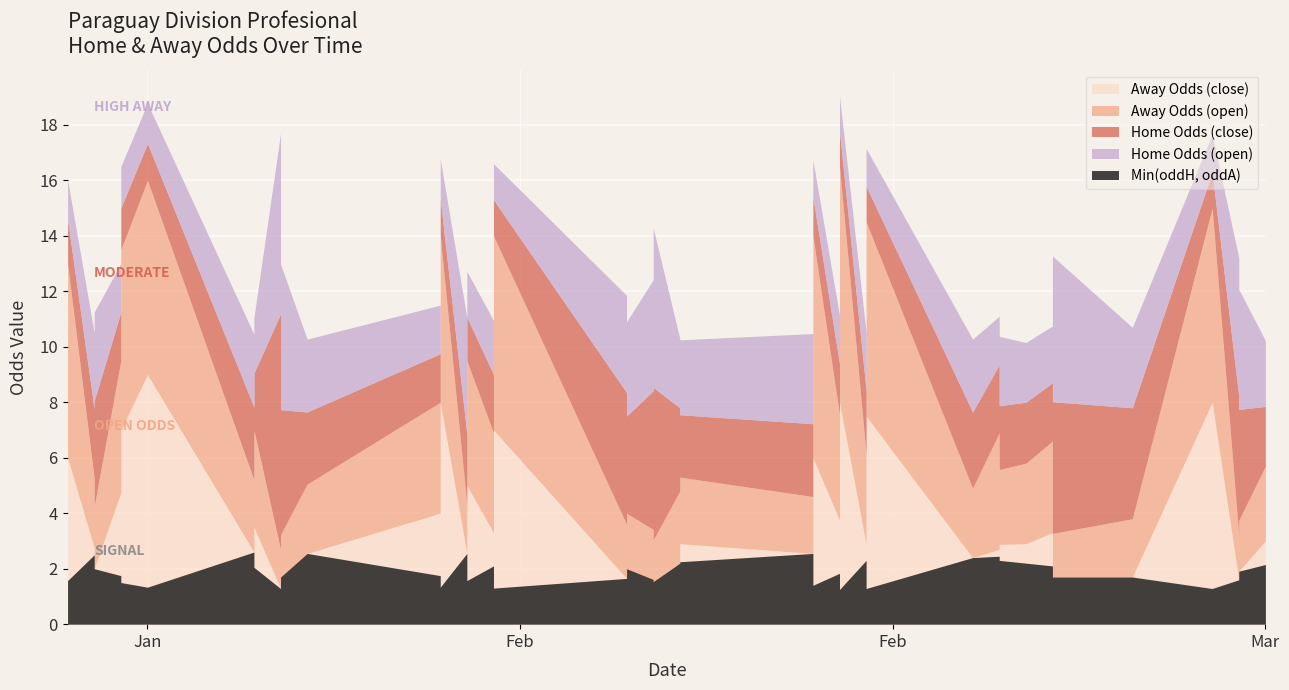

At which category does oddH reach its first local valley?

5